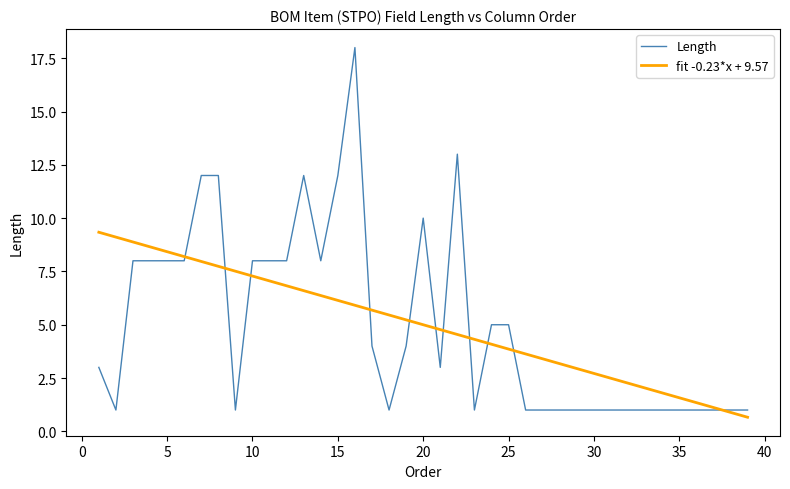

Which series has the largest range (max minus min)?

Length